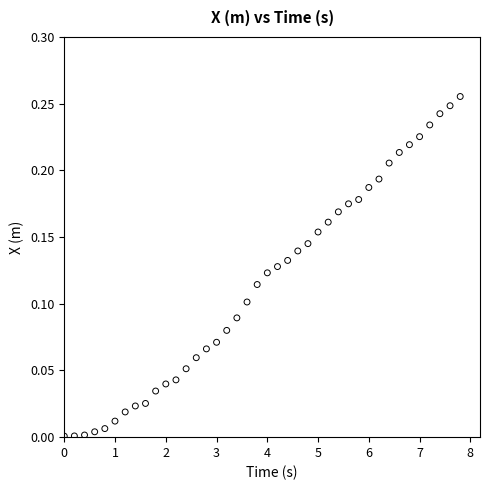

What is the range of X values (max minus min)?

7.8